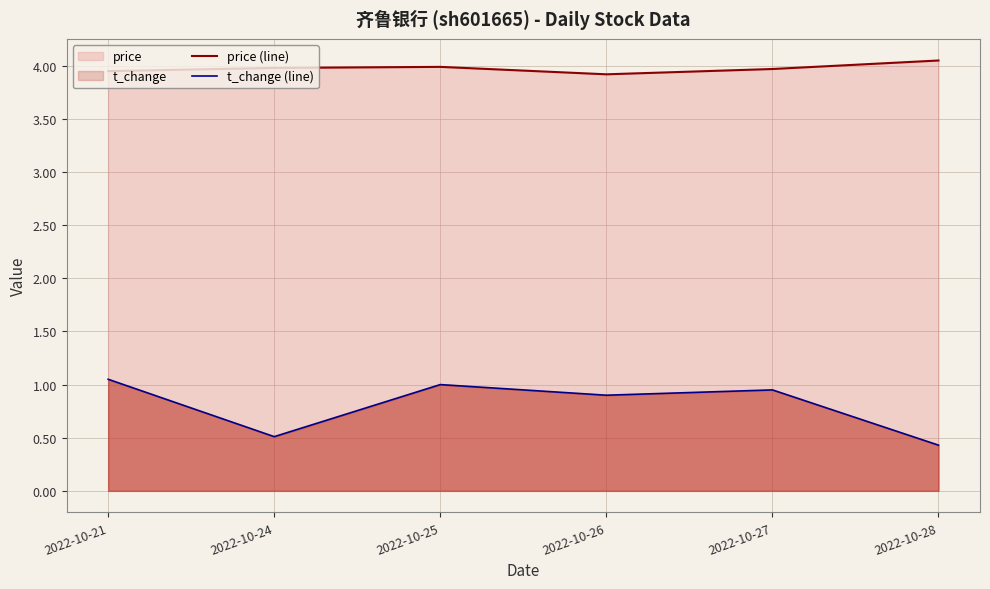

What is the highest value of the price (line) series?

4.0